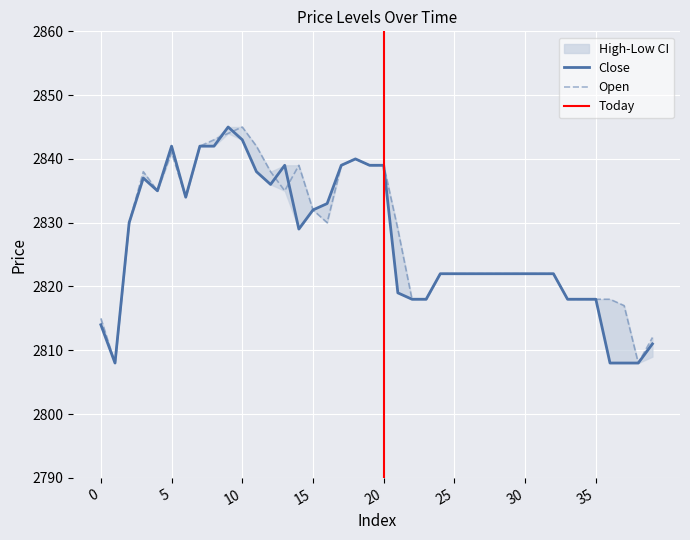

True or false: open has more than 1 points higher than both neighbors.

True